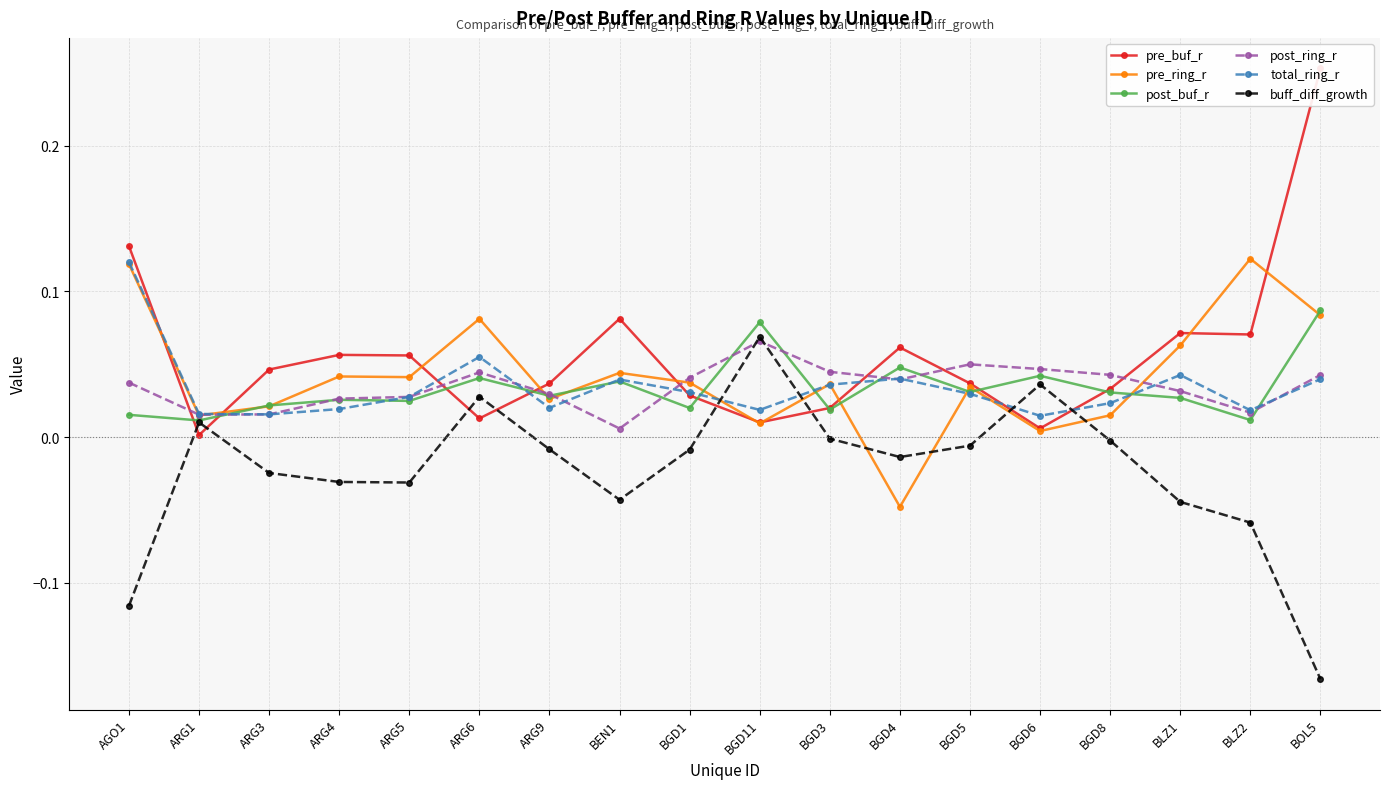

How many data points does each series have?

18